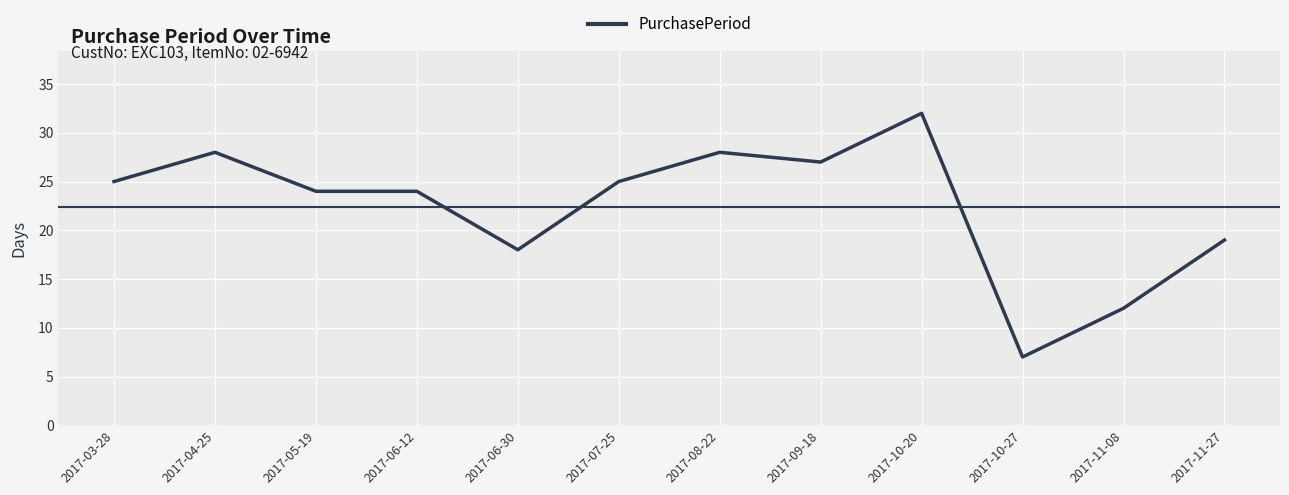

What is the difference between the maximum and minimum values?

25